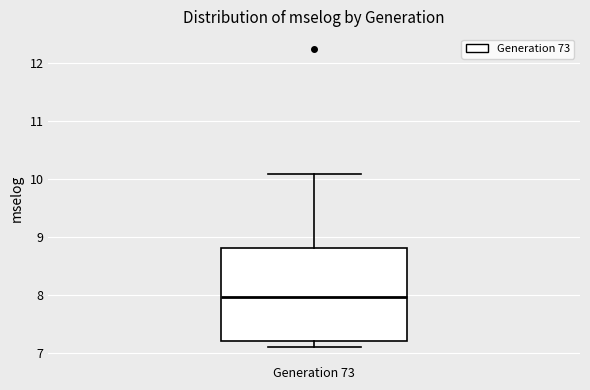

Where does the median line of the box for Generation 73 sit on the y-axis? The values are not printed on the chart, so give them approximately, as read against the axis.

8.0